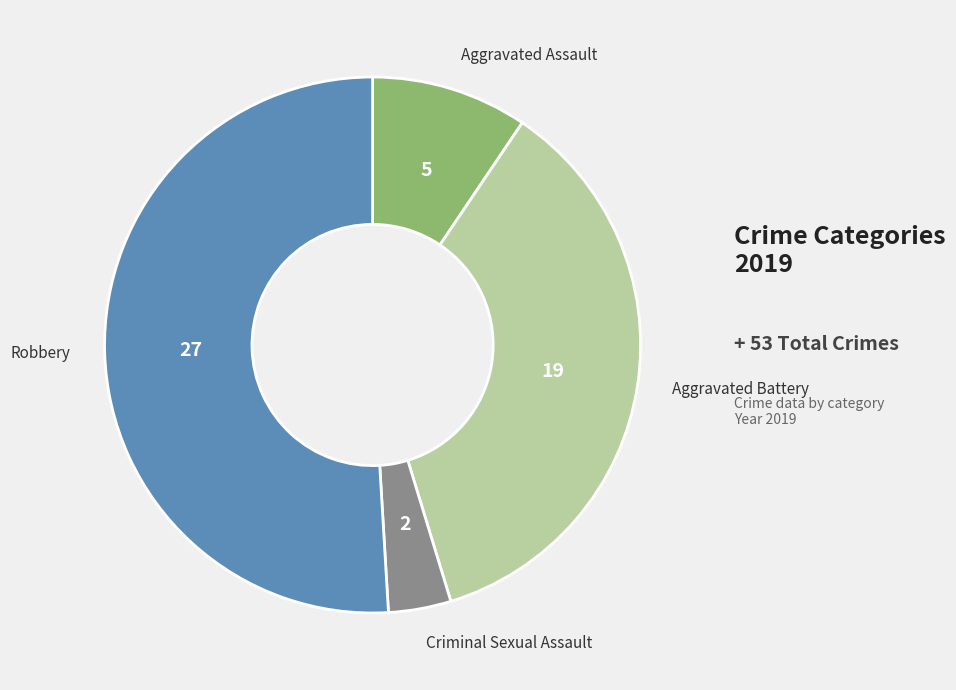

Is there any slice that represents more than half of the pie?

Yes